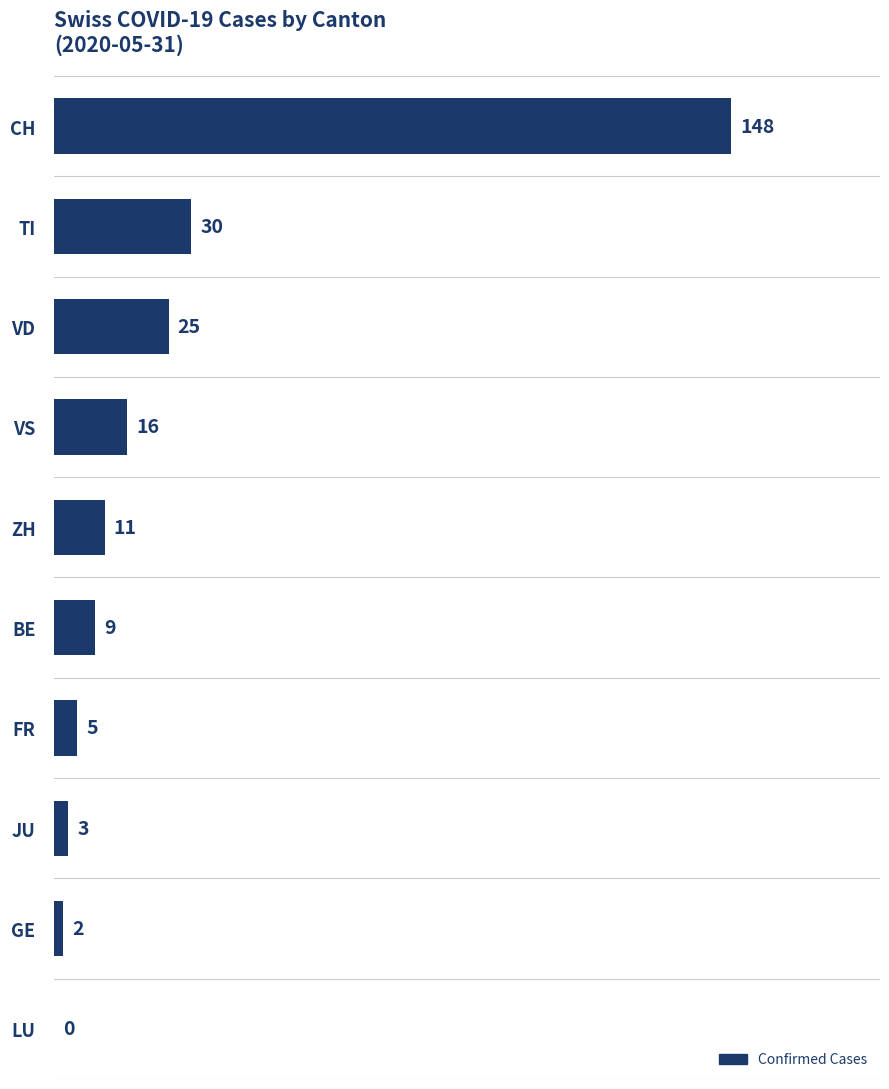

Reading top to bottom, transcribe all the data shown in this chart.

CH=148	TI=30	VD=25	VS=16	ZH=11	BE=9	FR=5	JU=3	GE=2	LU=0